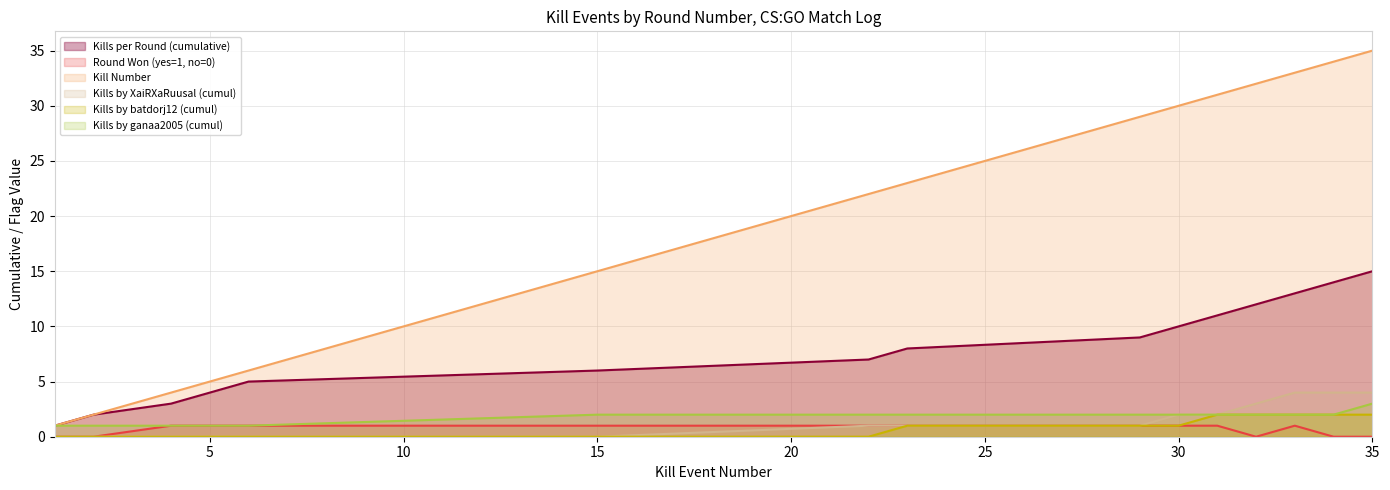

Rank the categories by Round Won (yes=1, no=0) value from highest to lowest.

4, 5, 6, 15, 22, 23, 29, 30, 31, 33, 1, 2, 32, 34, 35